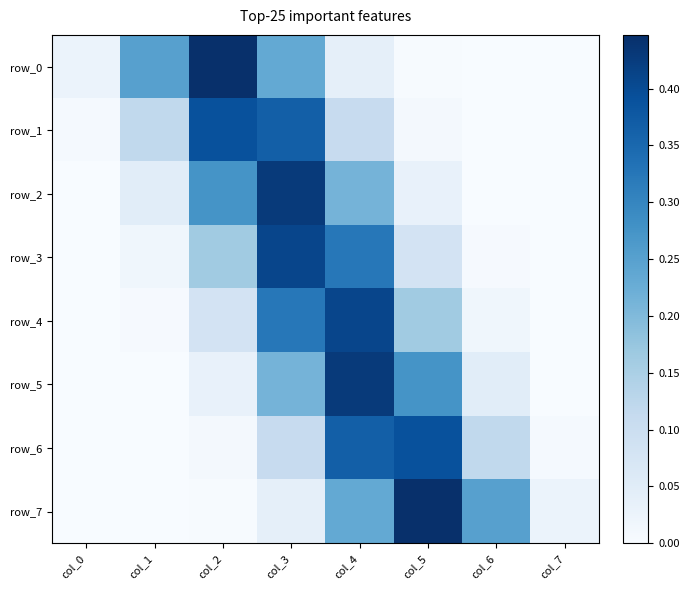

At which category does the chart reach its peak across all series?

col_5